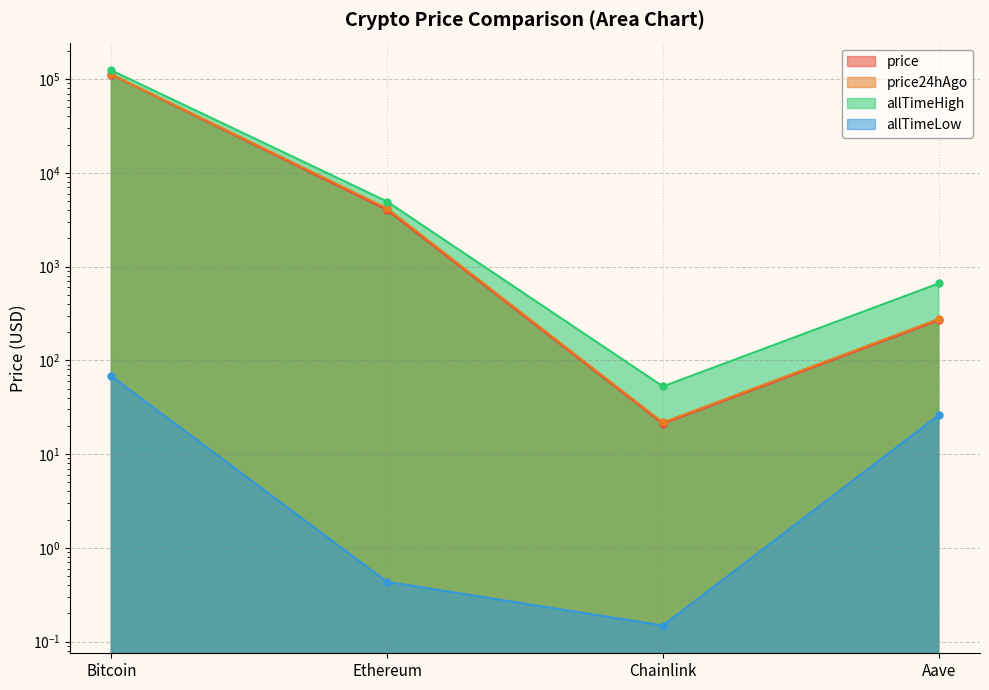

At how many categories does at least one series exceed 76065?

1